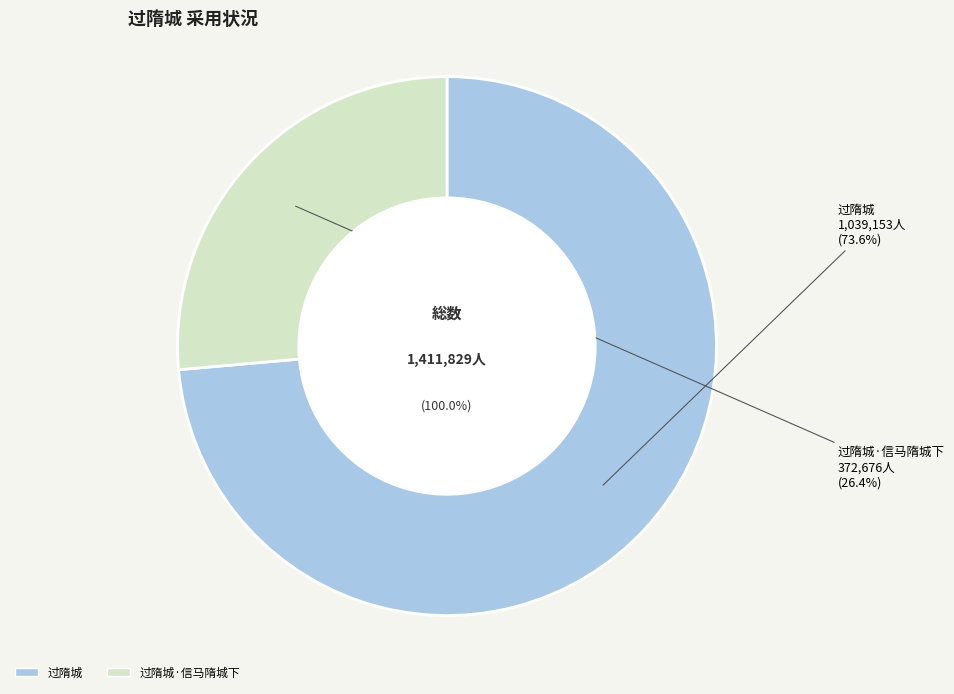

Is there any slice that represents more than half of the pie?

Yes